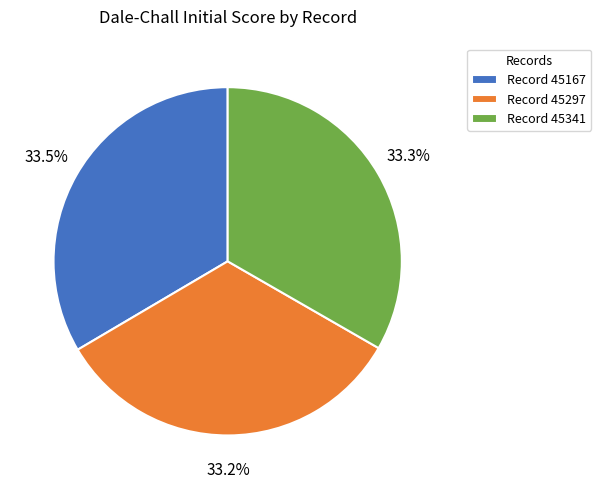

Count the number of slices in the pie.

3